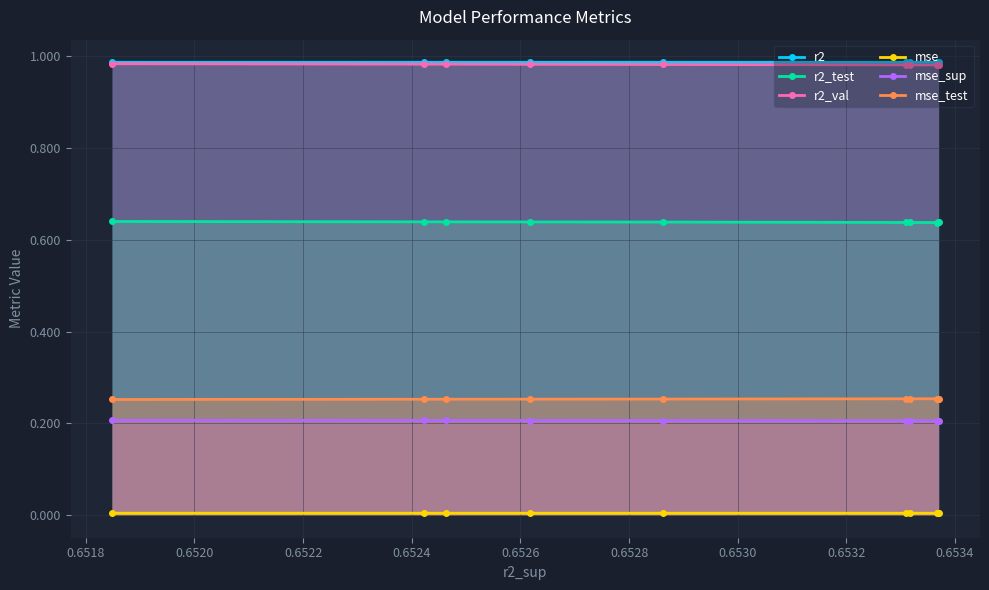

True or false: mse_test and r2 cross at least once.

False